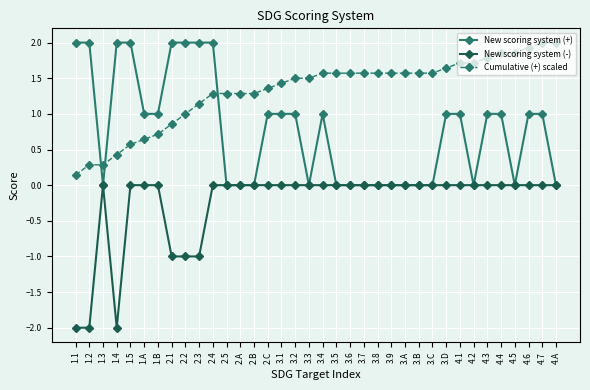

True or false: Cumulative (+) scaled and New scoring system (-) cross at least once.

False